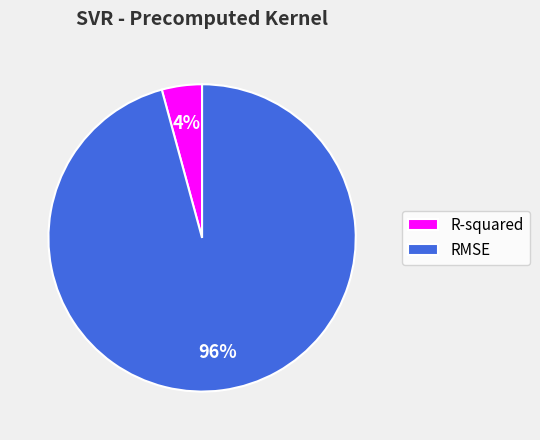

Do R-squared and RMSE together represent more than half of the pie?

Yes